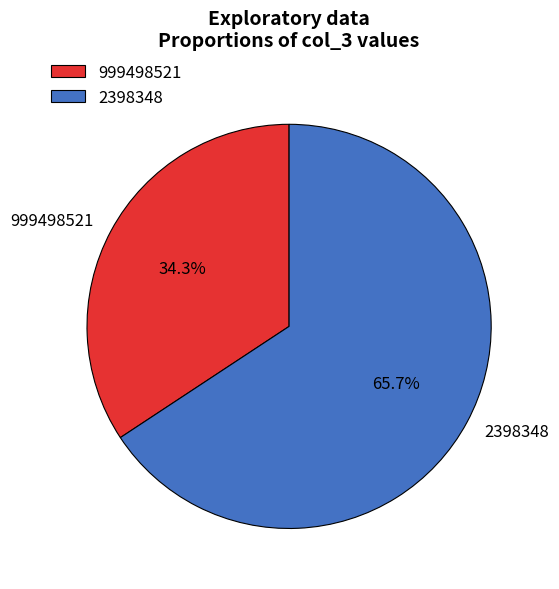

What percentage is the 999498521 slice, to the nearest percent?

34%